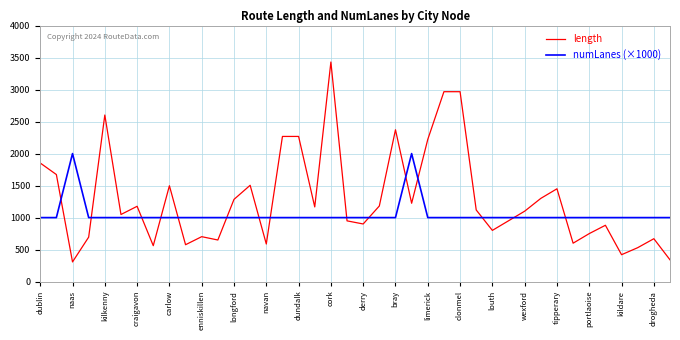

What is the minimum value for numLanes (×1000)?

1000.0